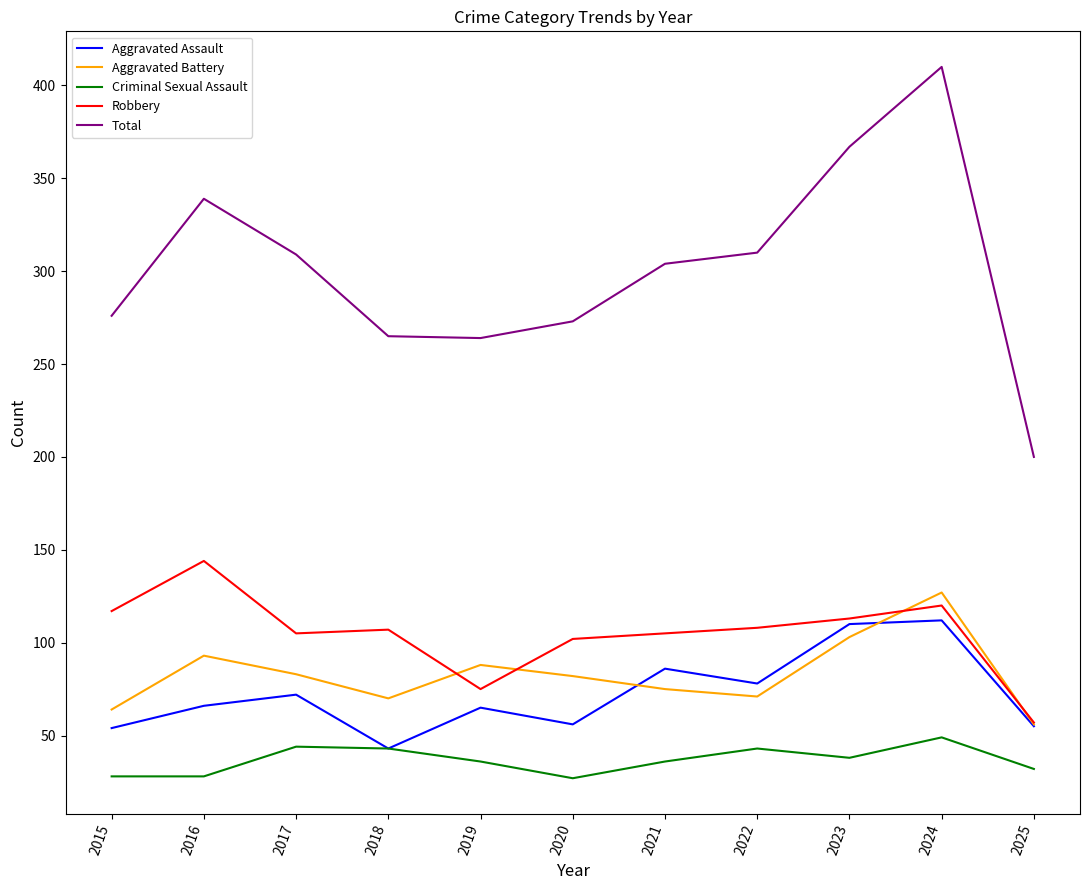

How many interior local valleys does the Aggravated Battery series have?

2